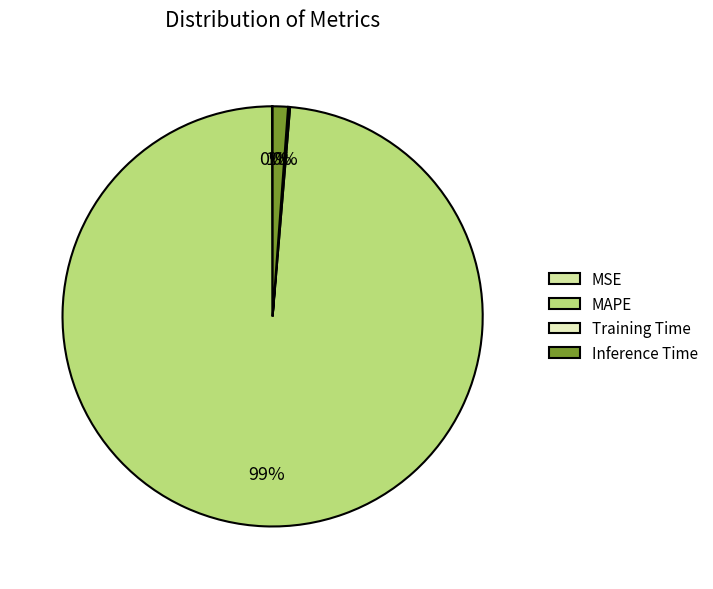

To the nearest percent, what portion does Inference Time represent?

1%